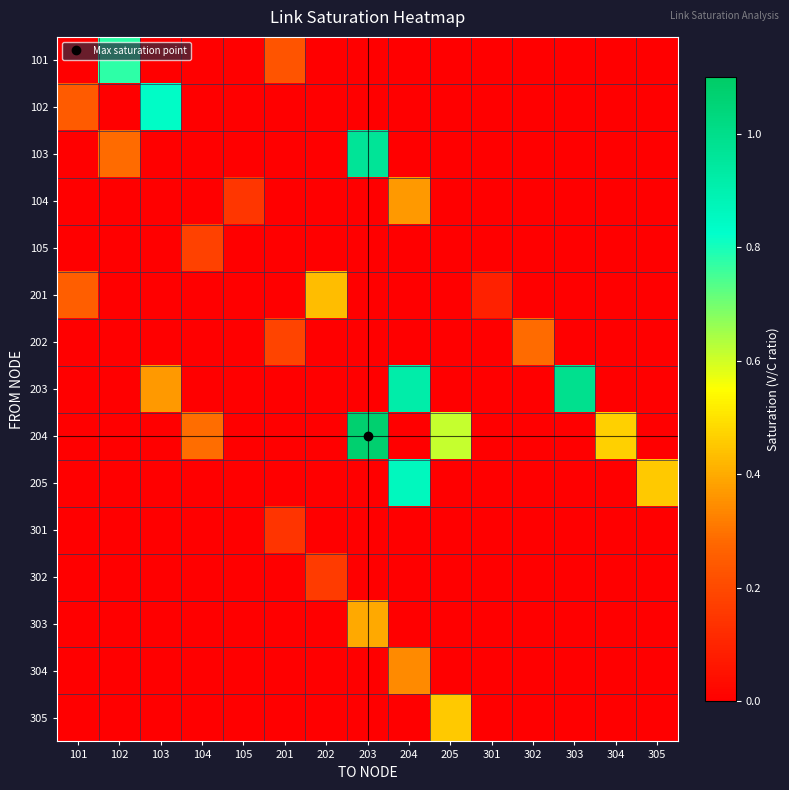

Rank the series at 102 from lowest to highest value.

102, 104, 105, 201, 202, 203, 204, 205, 301, 302, 303, 304, 305, 103, 101